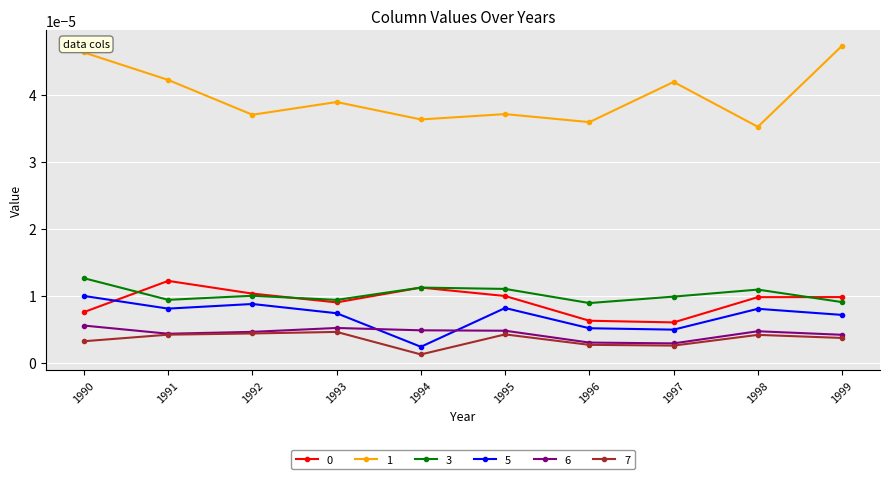

Where is the first local maximum for 0?

1991